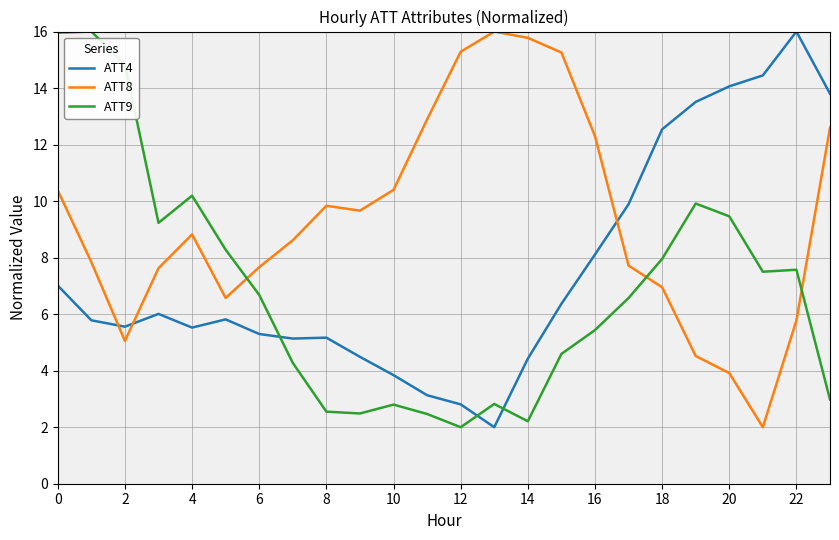

True or false: ATT4 and ATT8 cross at least once.

True